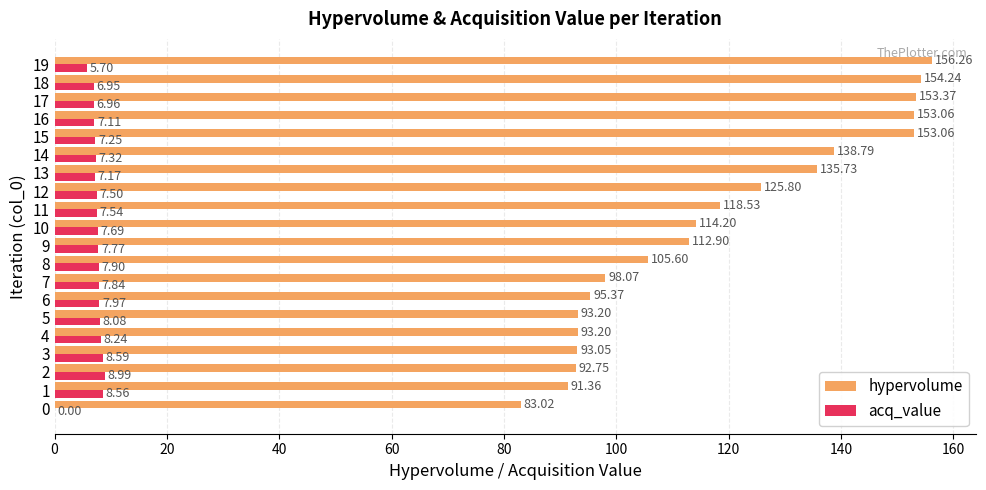

At which category is the sum across all series the highest?

19